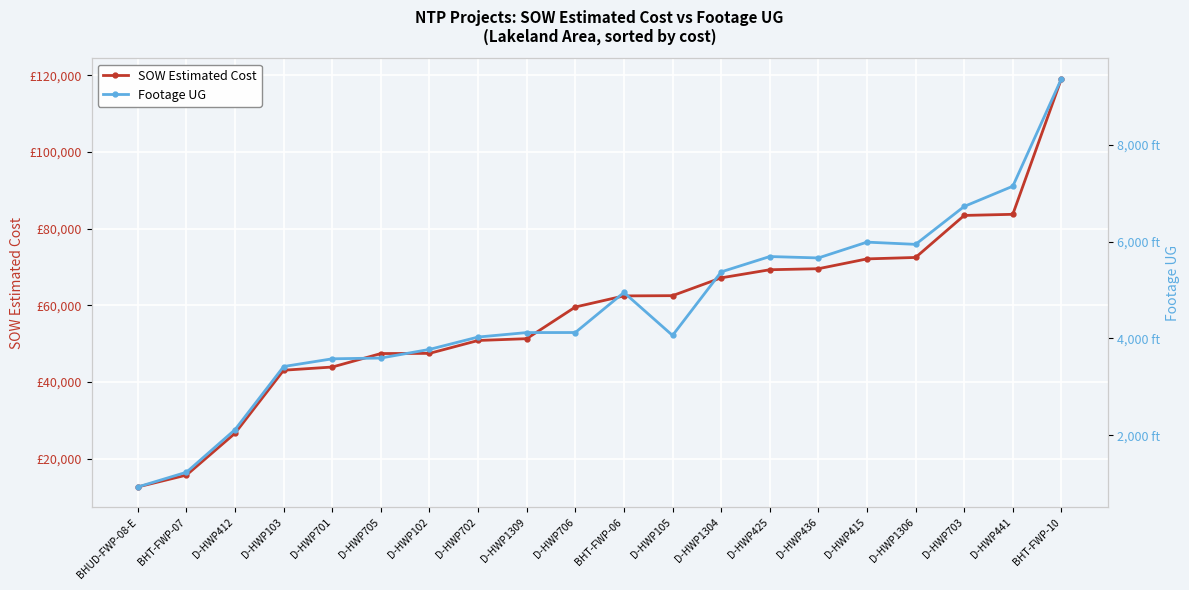

At how many categories does at least one series exceed 12552?

20